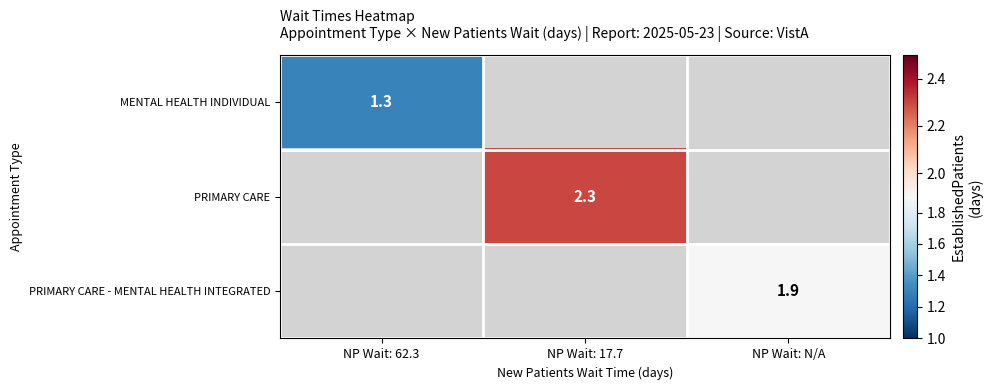

The PRIMARY CARE - MENTAL HEALTH INTEGRATED series shows 0.6 at NP Wait: N/A. True or false?

False